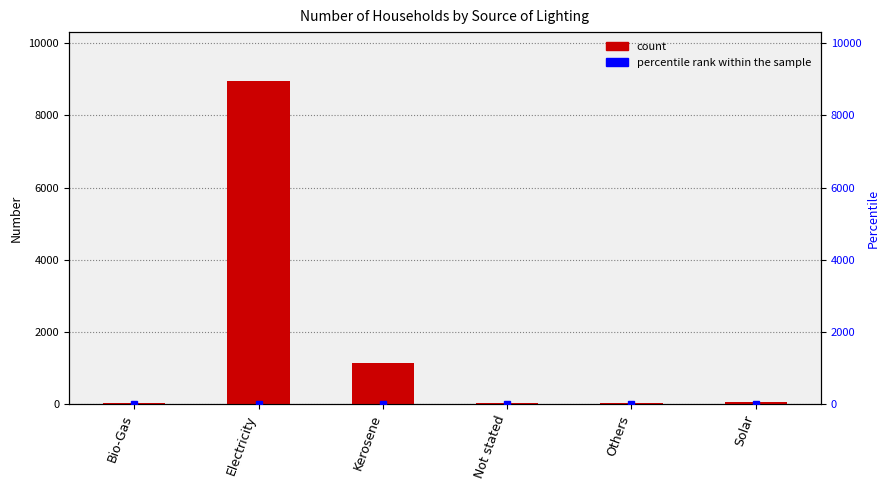

What position from the left is Not stated?

4